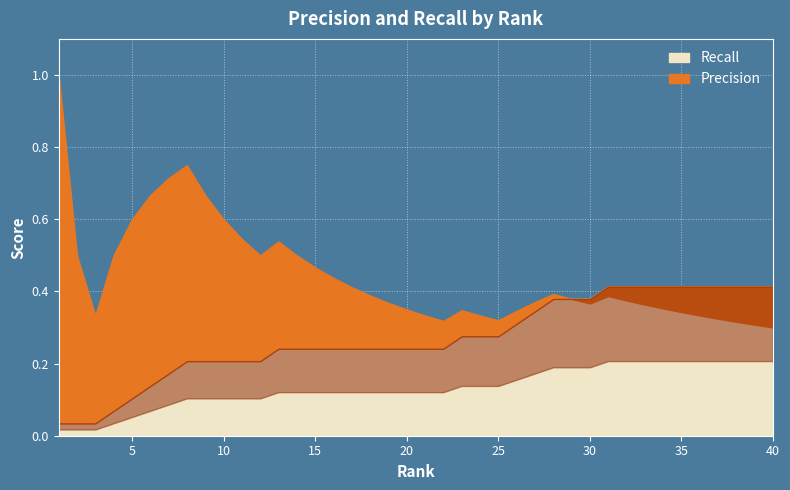

Is the value of Recall at 11 greater than the value of Precision at 17?

No